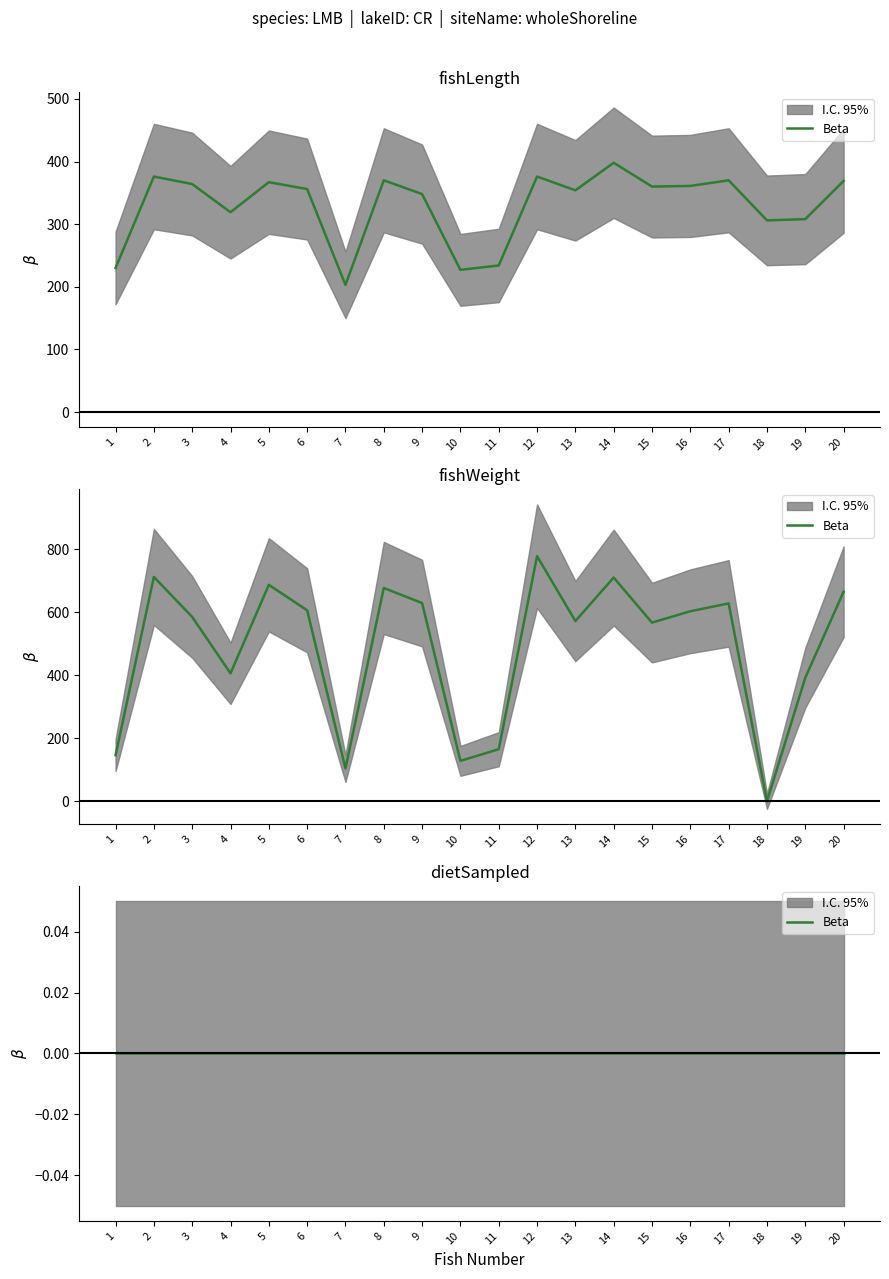

Does the chart display data point markers on the line(s)?

No